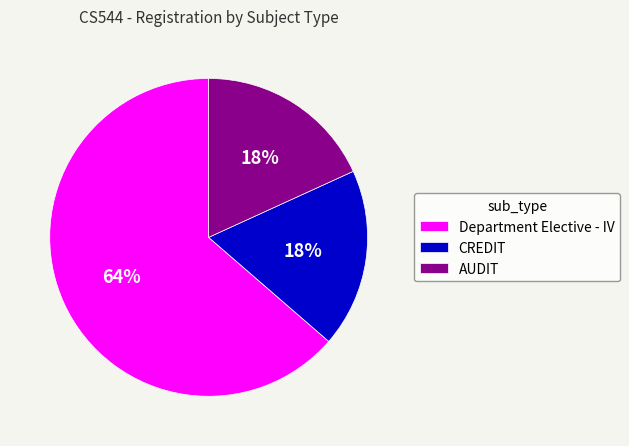

What is the majority slice?

Department Elective - IV